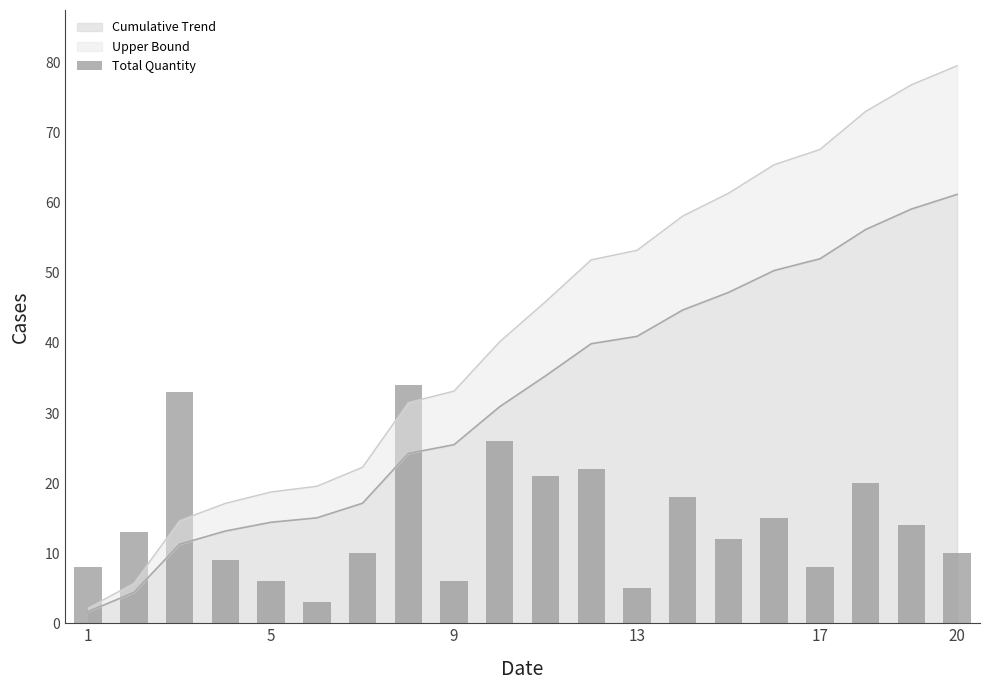

Reading left to right, what are all the values shown in this chart?

8	13	33	9	6	3	10	34	6	26	21	22	5	18	12	15	8	20	14	10